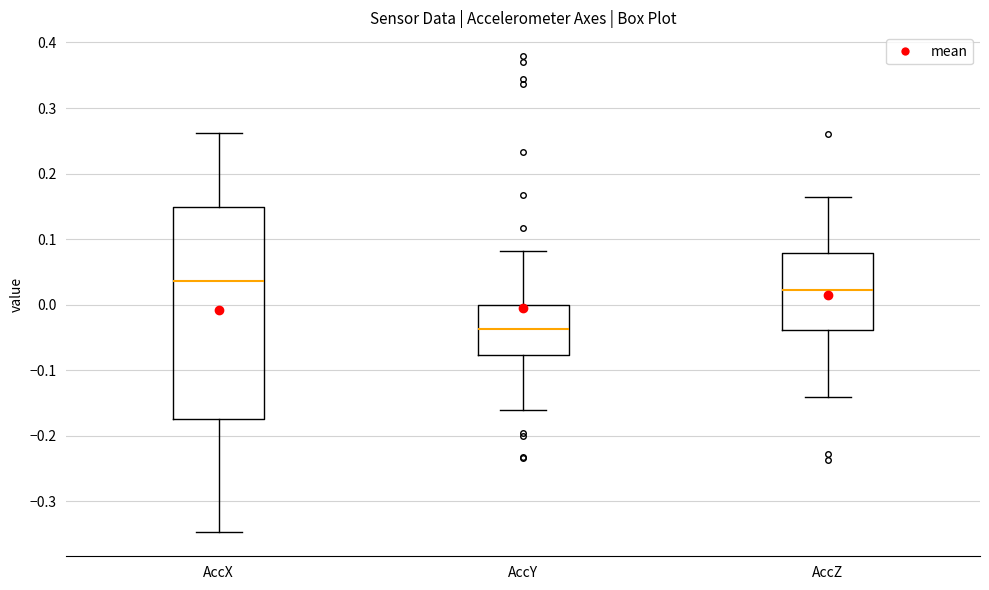

Reading left to right, transcribe this box plot: for each box, give where its median line is, the range the box spans, and where its two whiskers end, as read against the y-axis. The values are not printed on the chart, so give them approximately, as read against the axis.

AccX: median 0.04, box -0.17 to 0.15, whiskers -0.35 to 0.26
AccY: median -0.04, box -0.08 to 0.00, whiskers -0.16 to 0.08
AccZ: median 0.02, box -0.04 to 0.08, whiskers -0.14 to 0.16